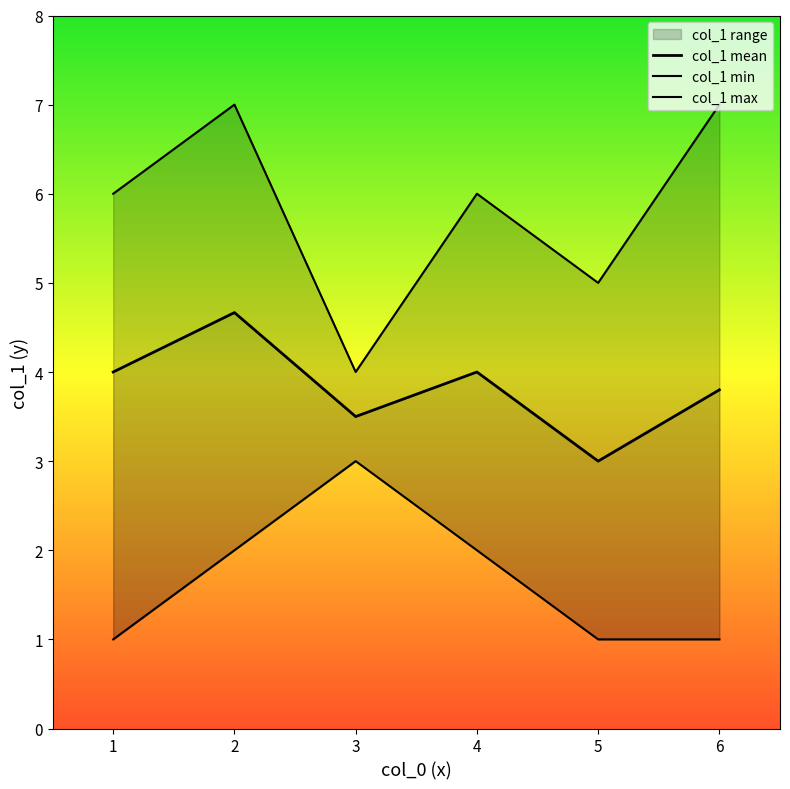

Is it true that col_1 min equals 1.6 at 1?

False